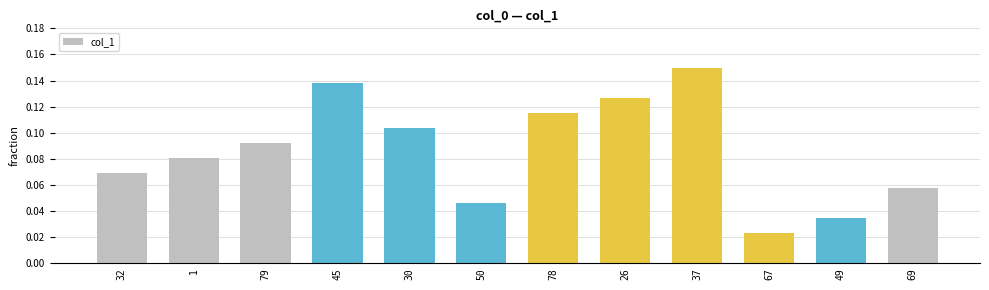

What position from the left is 50?

6